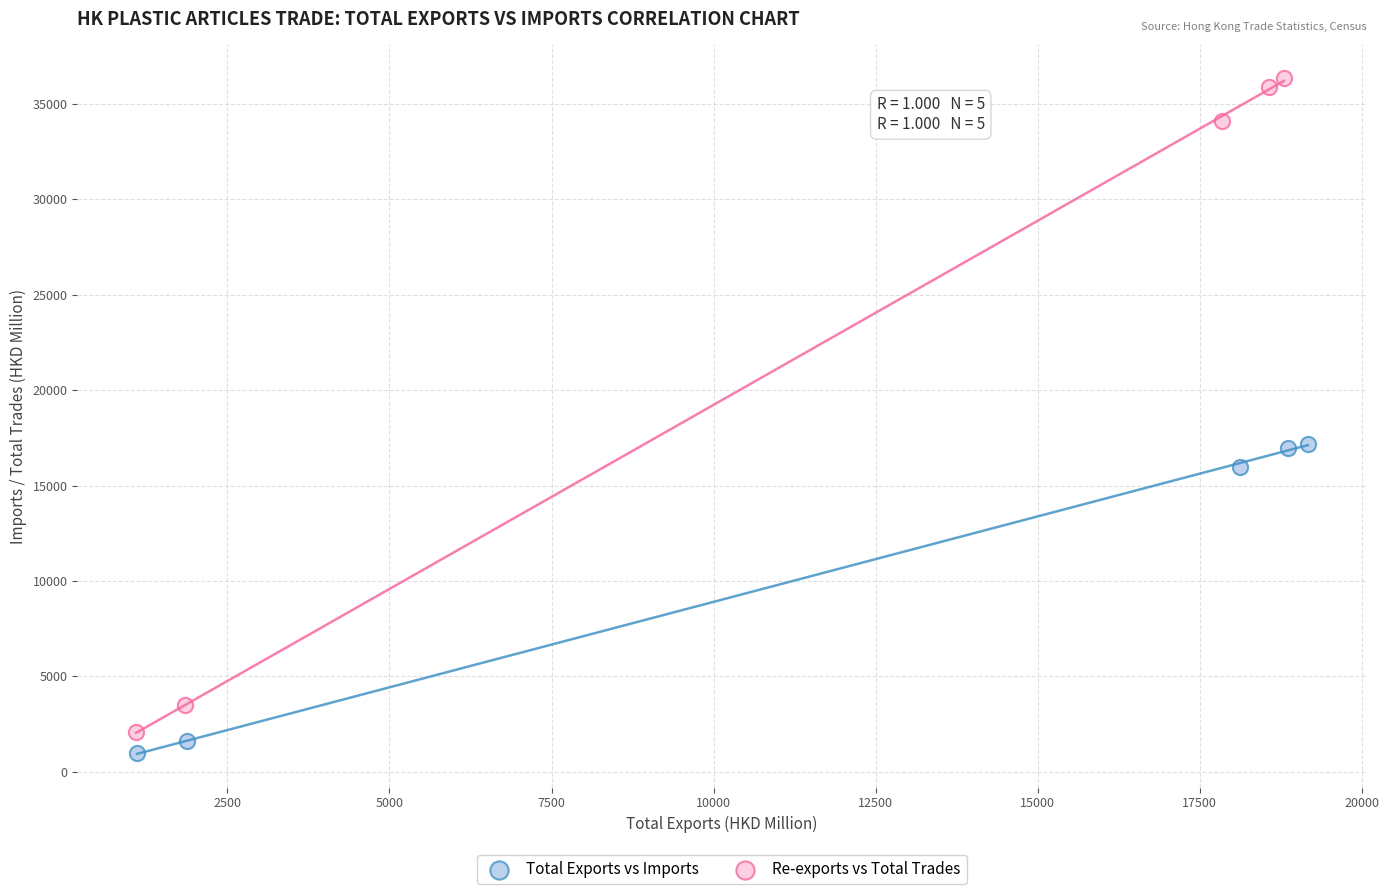

Which series has the largest Y range (max minus min)?

Re-exports vs Total Trades